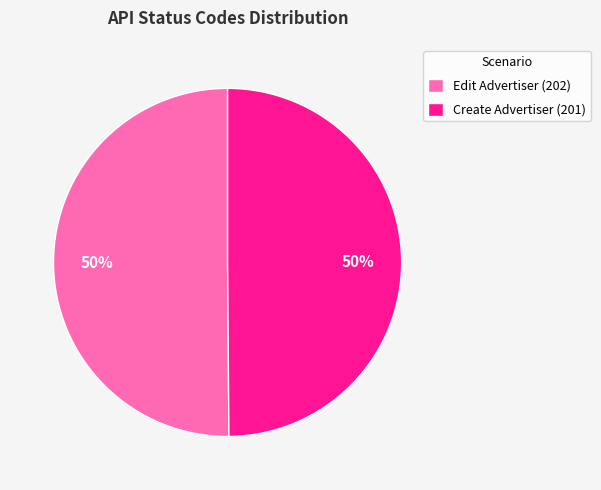

Count the number of slices in the pie.

2